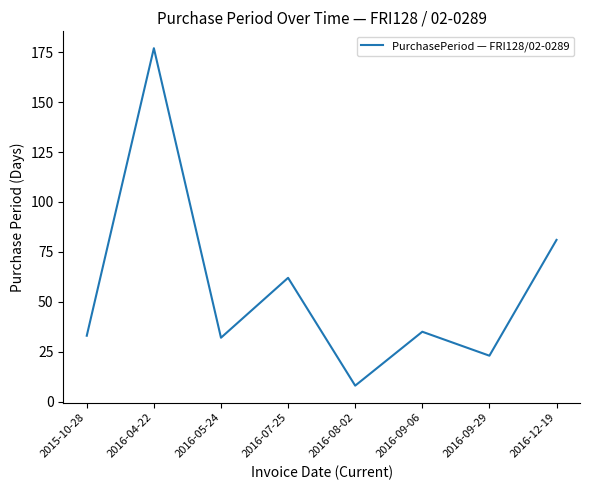

True or false: the data has more than 2 interior local peaks.

True